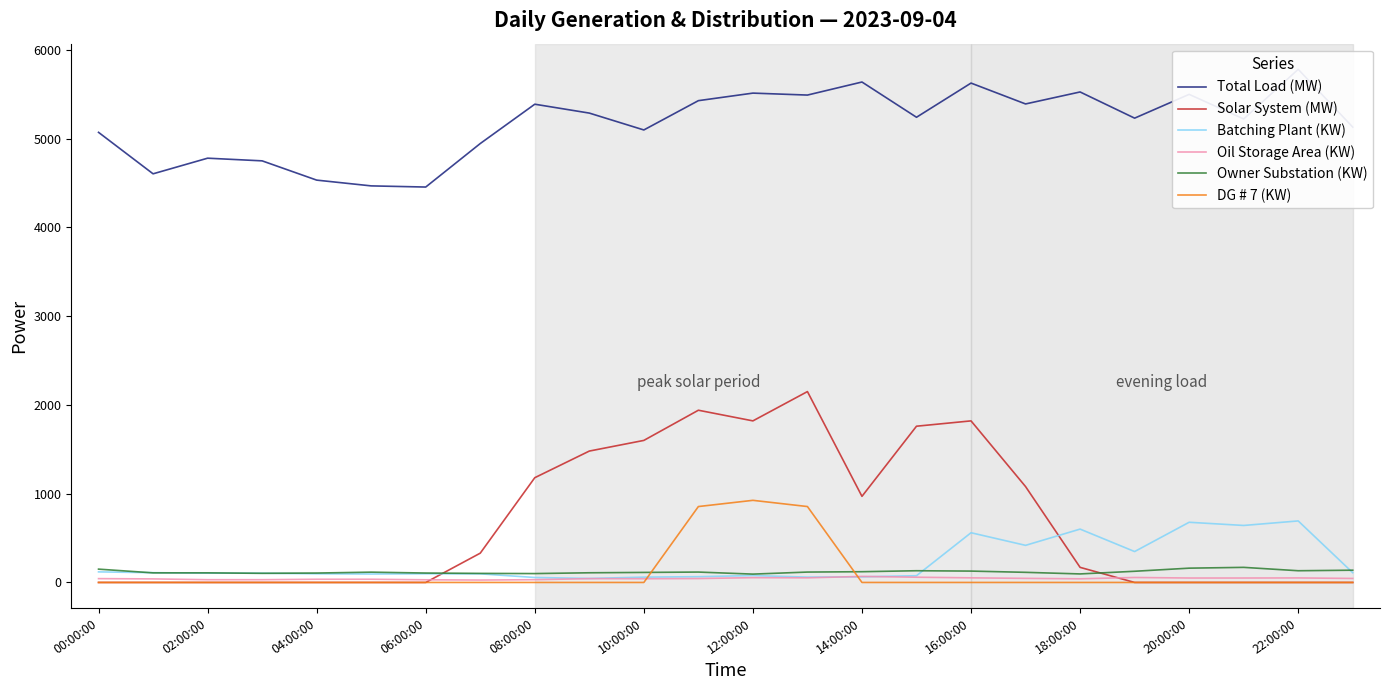

Is the value of Oil Storage Area (KW) at 18:00:00 greater than the value of Solar System (MW) at 12:00:00?

No